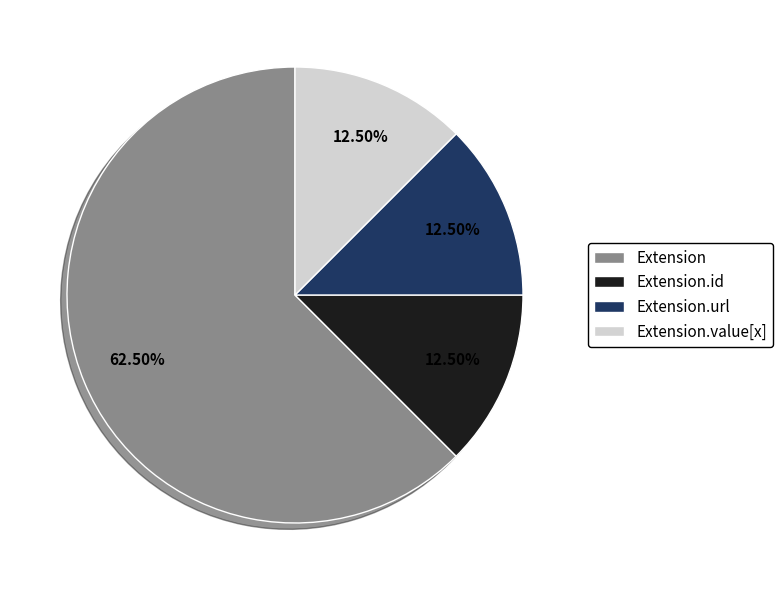

What is the majority slice?

Extension